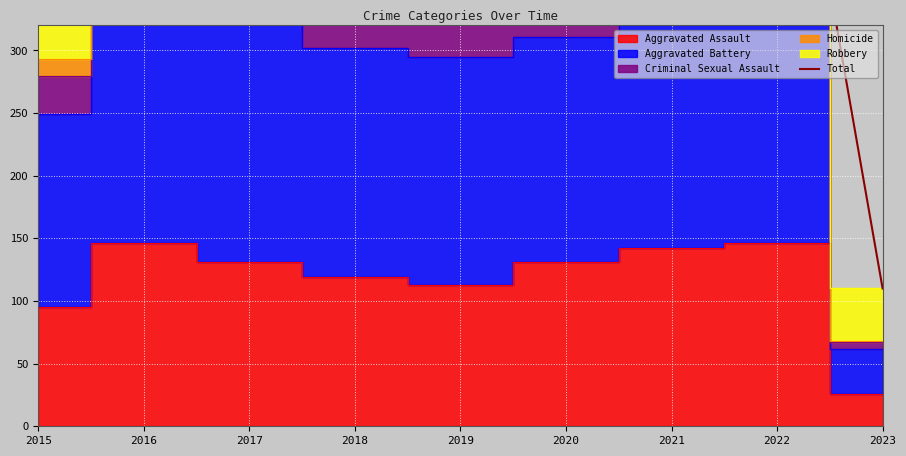

Where is the first local maximum?

2016